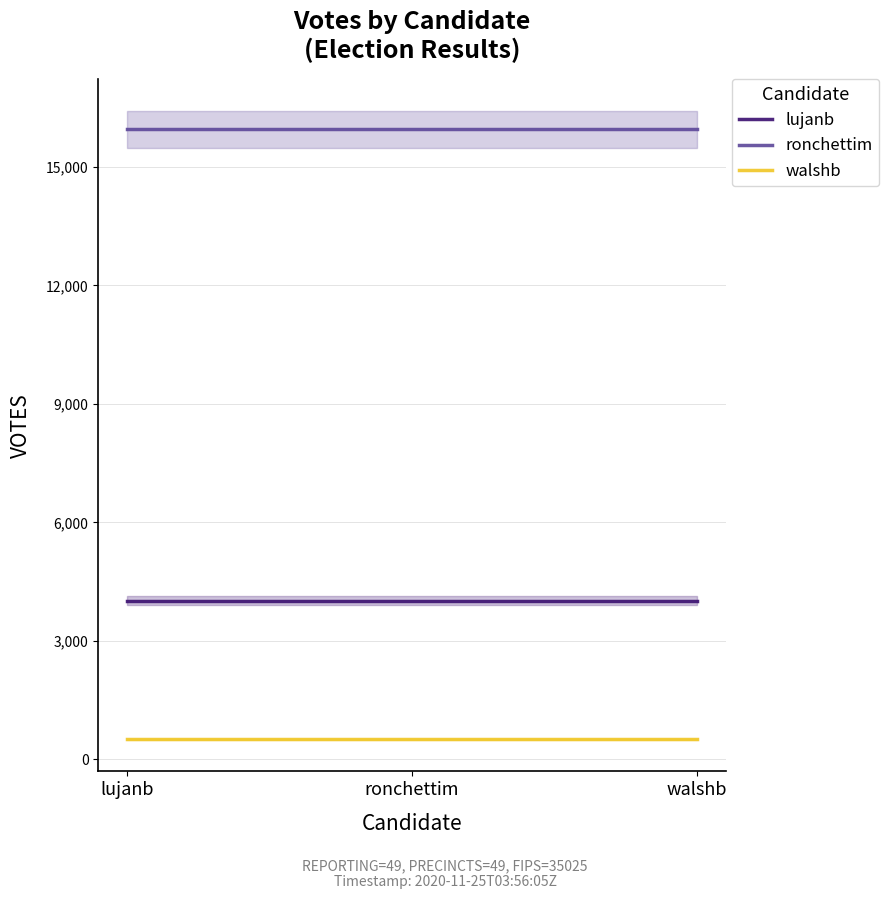

Reading left to right, what are all the values shown in this chart?

lujanb: 4018	4018	4018
ronchettim: 15950	15950	15950
walshb: 508	508	508